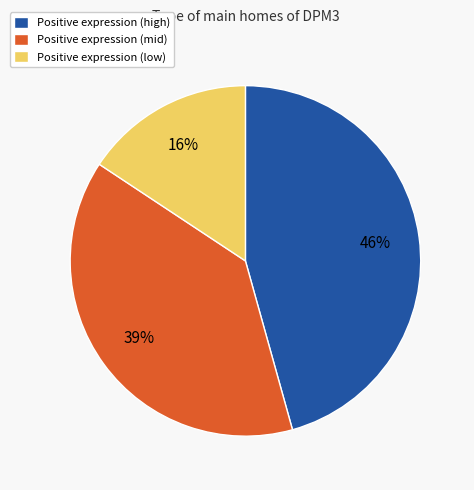

To the nearest percent, what is the difference between the Positive expression (mid) and Positive expression (low) slice percentages?

23%